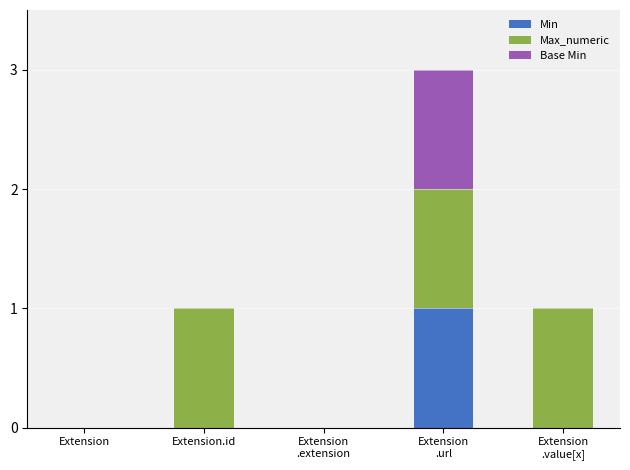

Is it true that Min equals 1 at Extension
.url?

True